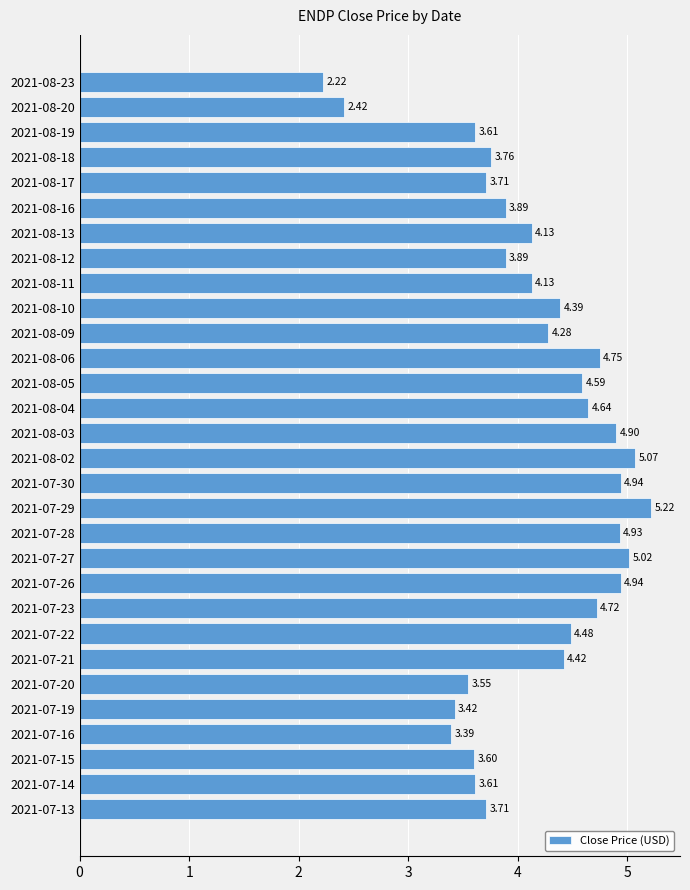

What is the difference between the second highest and second lowest values?

2.7